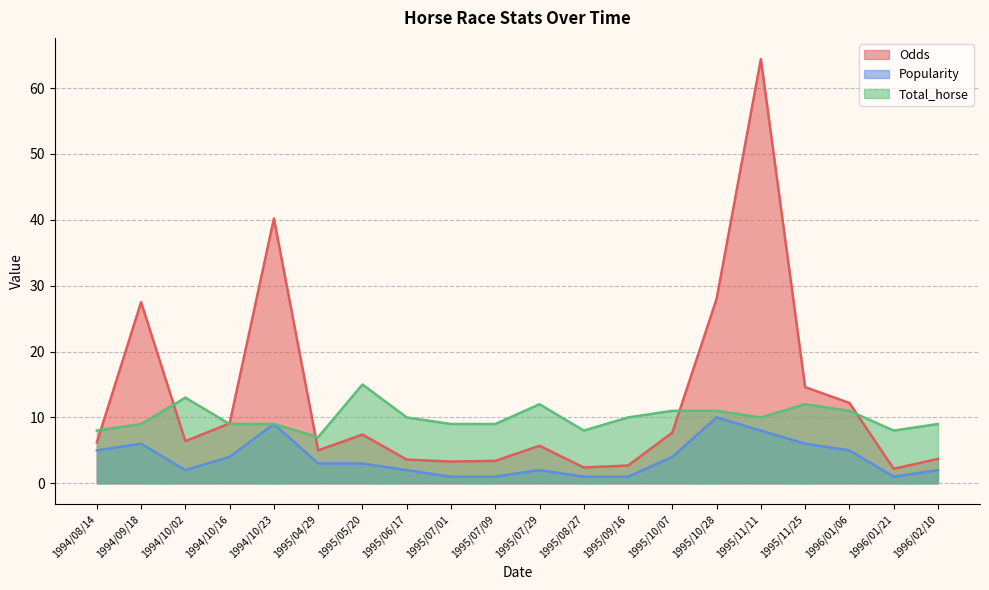

Reading right to left, transcribe all the data shown in this chart.

Odds: 3.7	2.2	12.2	14.6	64.4	28.0	7.7	2.7	2.4	5.7	3.4	3.3	3.6	7.4	5.0	40.2	9.1	6.4	27.5	6.2
Popularity: 2.0	1.0	5.0	6.0	8.0	10.0	4.0	1.0	1.0	2.0	1.0	1.0	2.0	3.0	3.0	9.0	4.0	2.0	6.0	5.0
Total_horse: 9.0	8.0	11.0	12.0	10.0	11.0	11.0	10.0	8.0	12.0	9.0	9.0	10.0	15.0	7.0	9.0	9.0	13.0	9.0	8.0